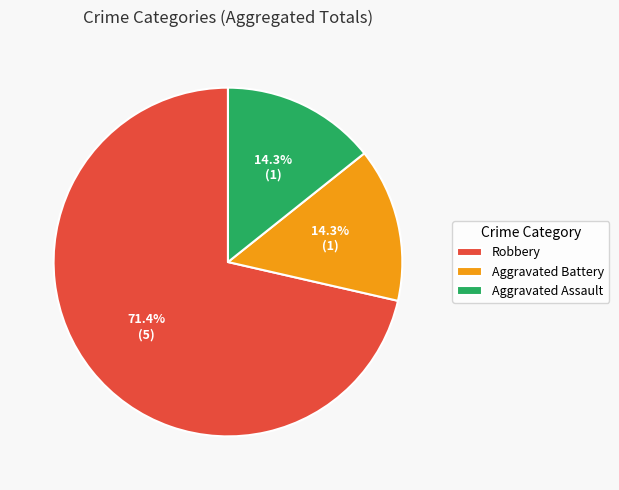

To the nearest percent, what is the difference between the largest and smallest slice percentages?

57%